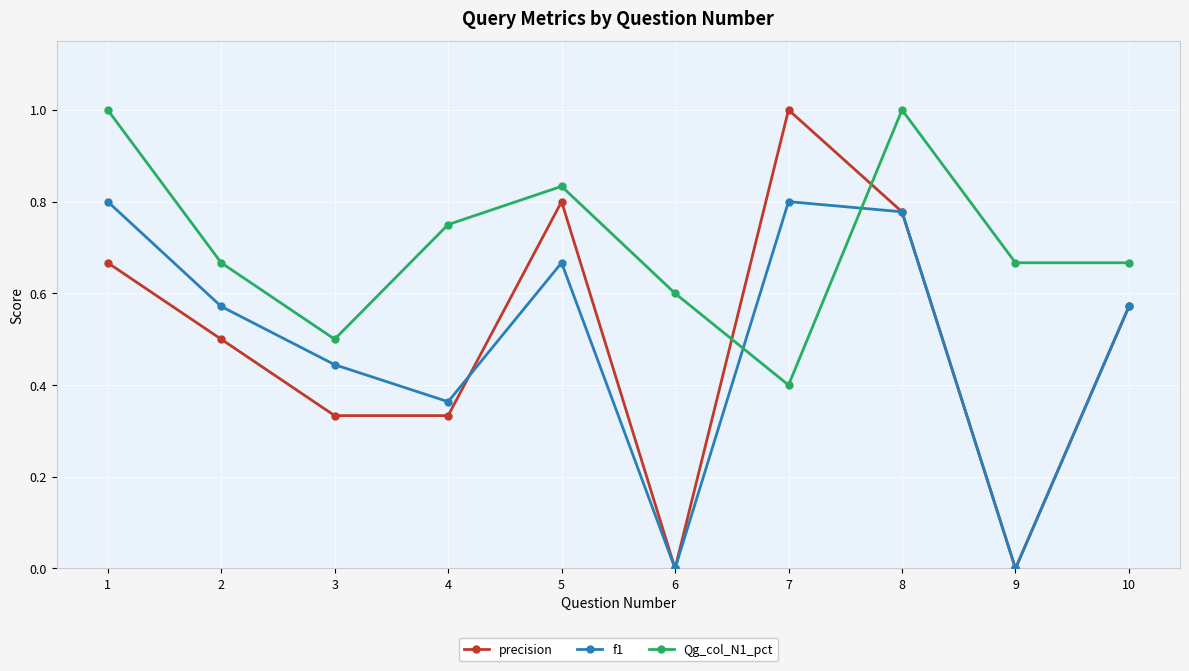

Where is the first local minimum for Qg_col_N1_pct?

3